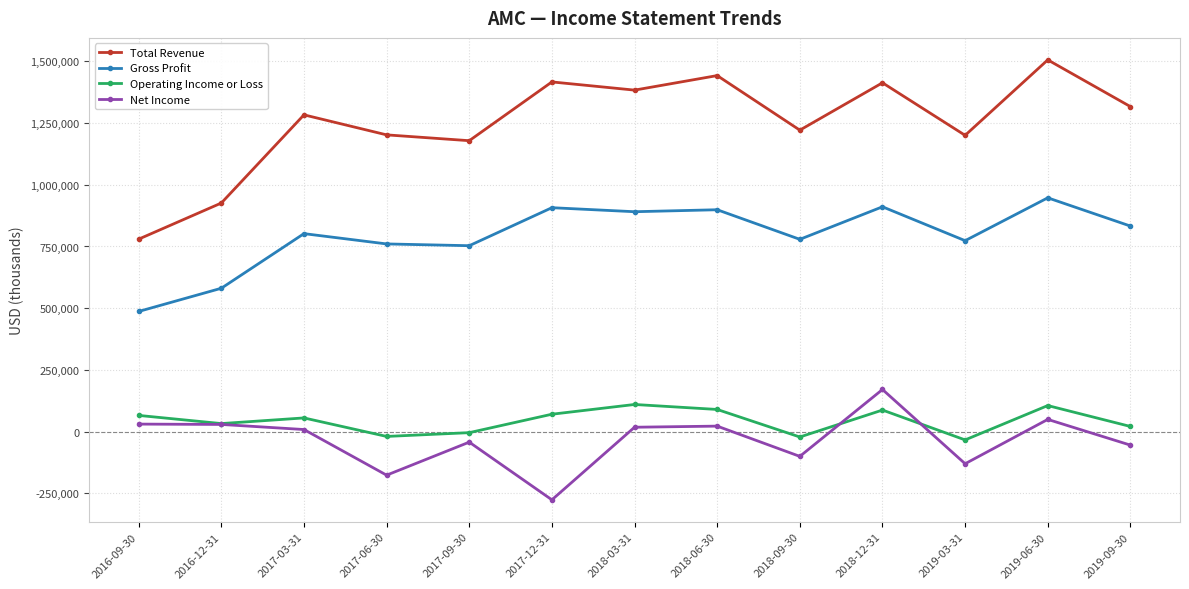

Which category has the lowest value in the Net Income series?

2017-12-31